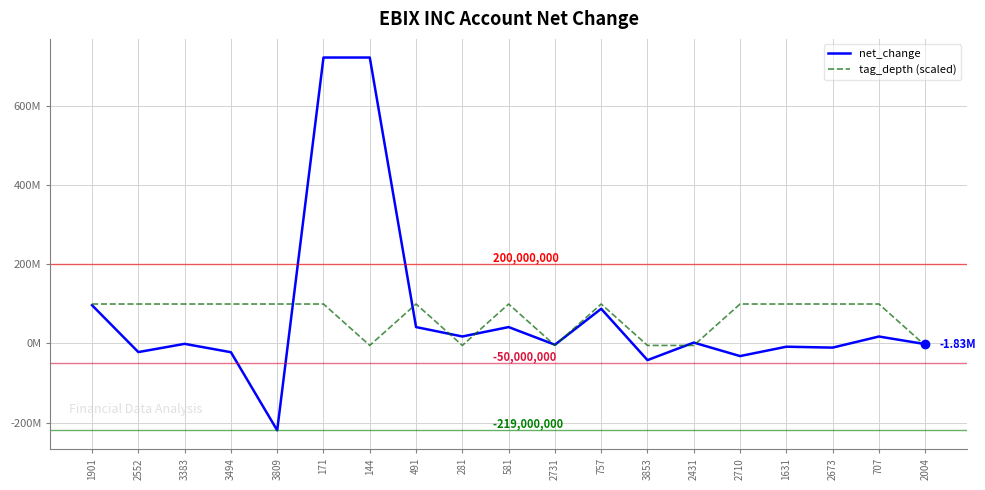

At which label is net_change closest to 251039000?

1901